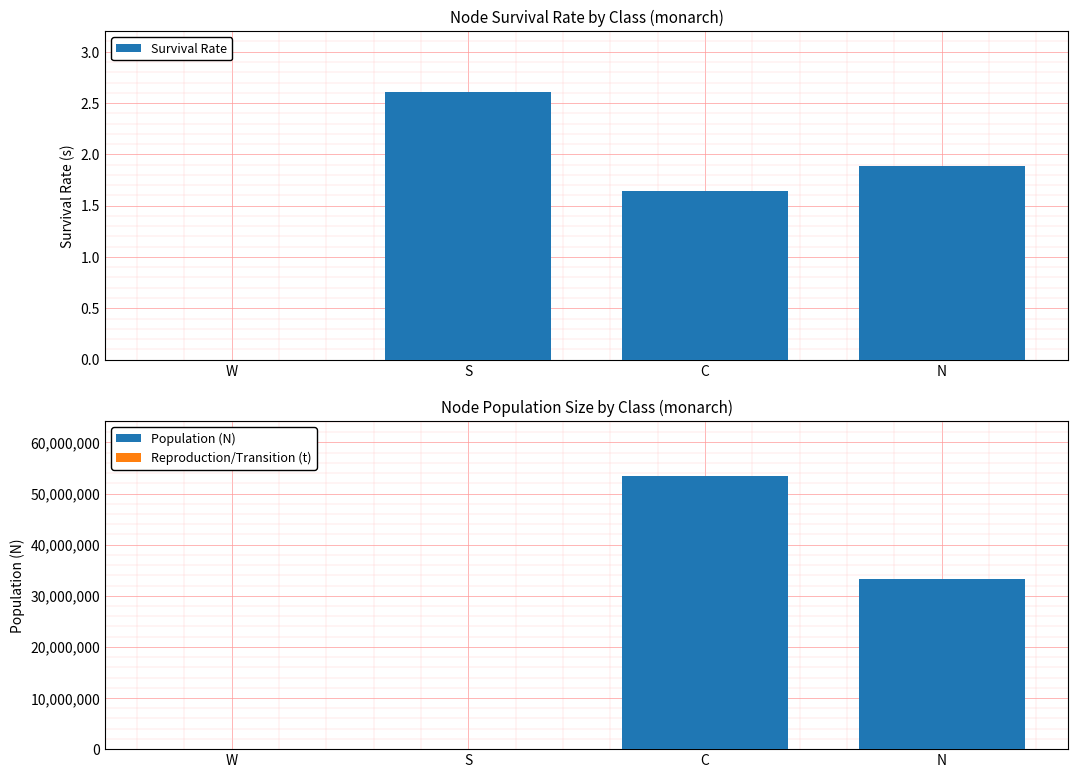

Is it true that Reproduction/Transition (t) equals 0.0 at C?

True